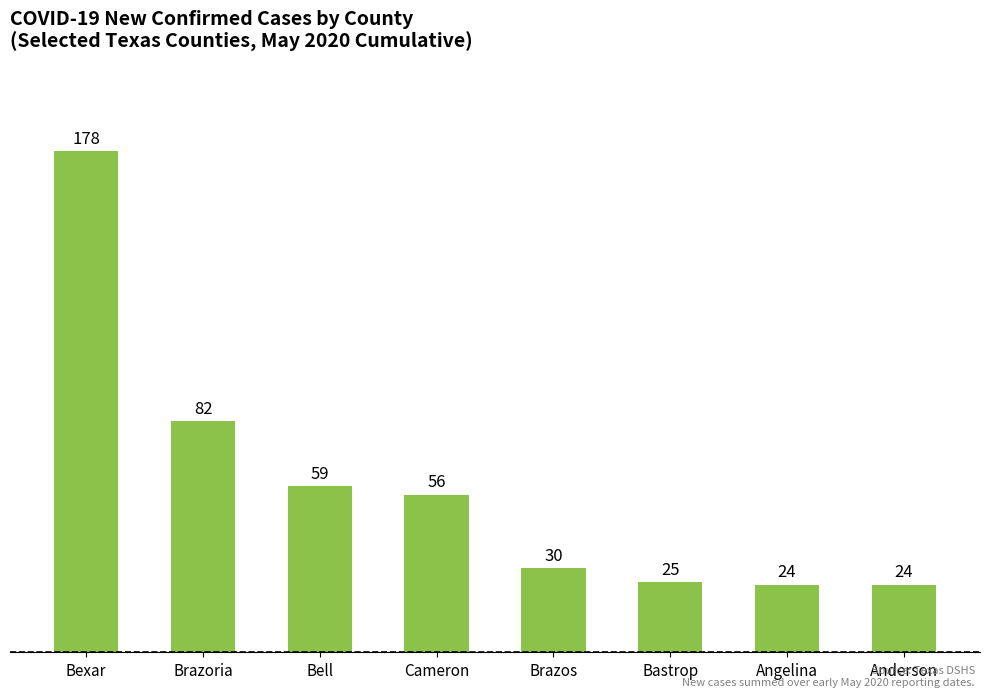

What is the average value?

60